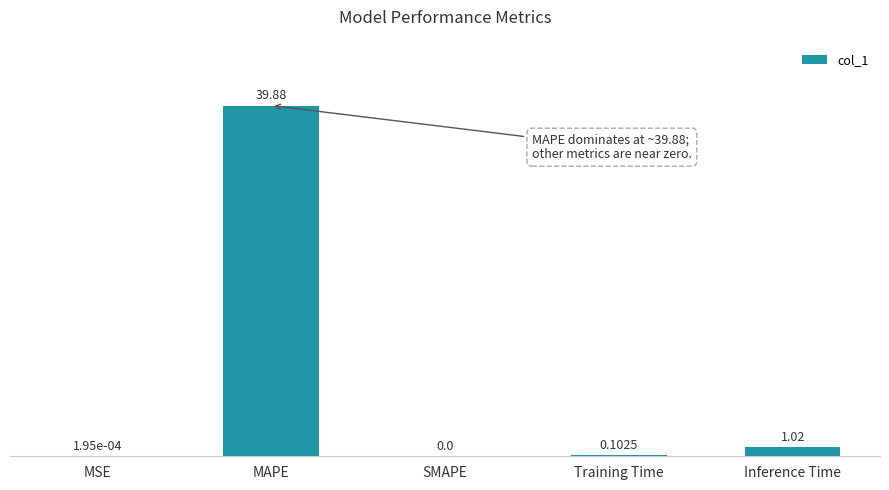

Count the number of values greater than 0.

4